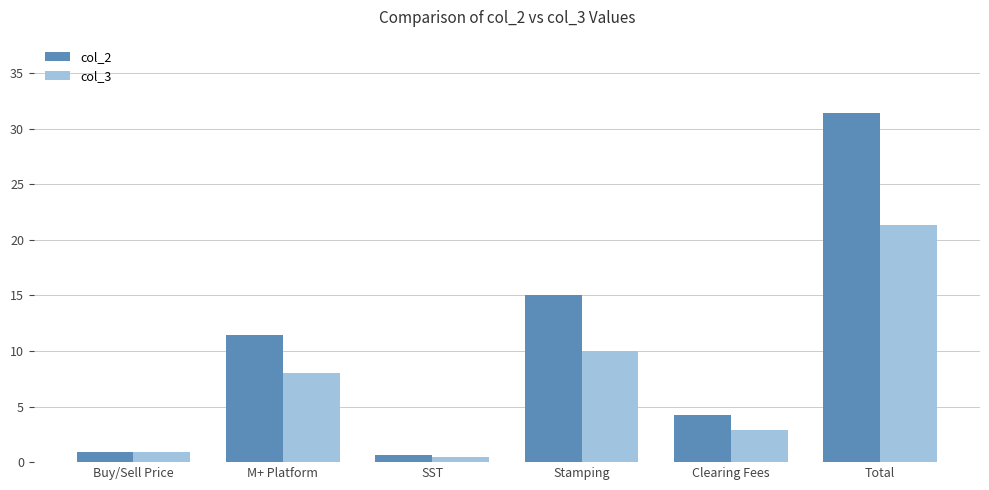

Where is col_2 nearest to the value 16?

Stamping